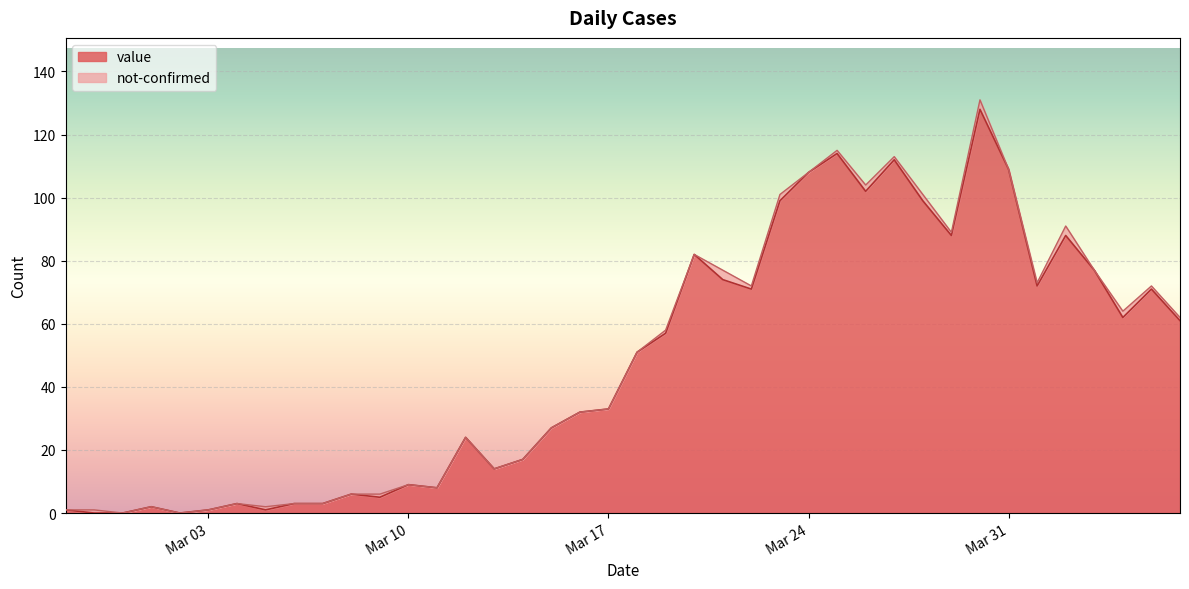

What is the value of the 37th point from the left?

77